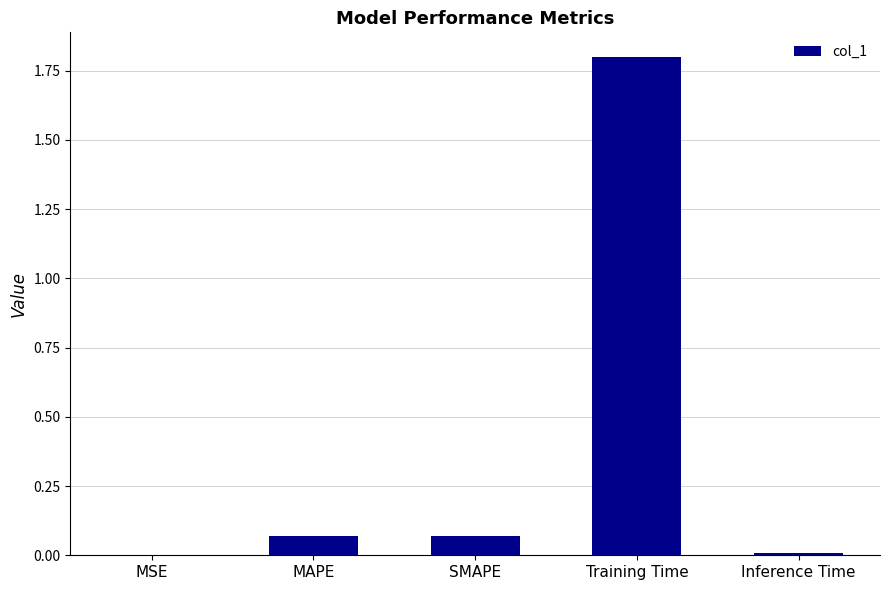

What is the change in value from MAPE to Training Time?

+1.7